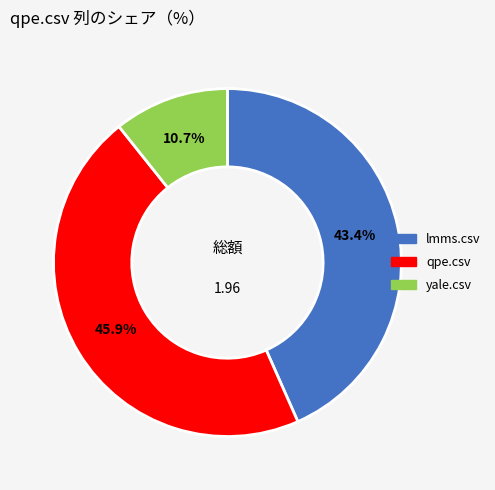

To the nearest percent, what is the difference between the largest and smallest slice percentages?

35%